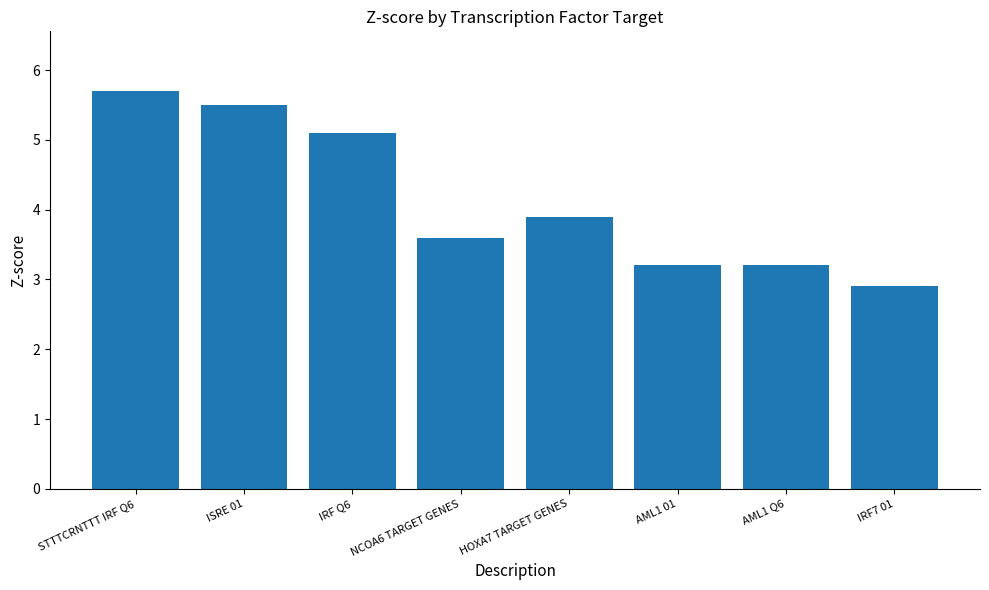

Reading right to left, list all the values displayed in this chart.

2.9	3.2	3.2	3.9	3.6	5.1	5.5	5.7